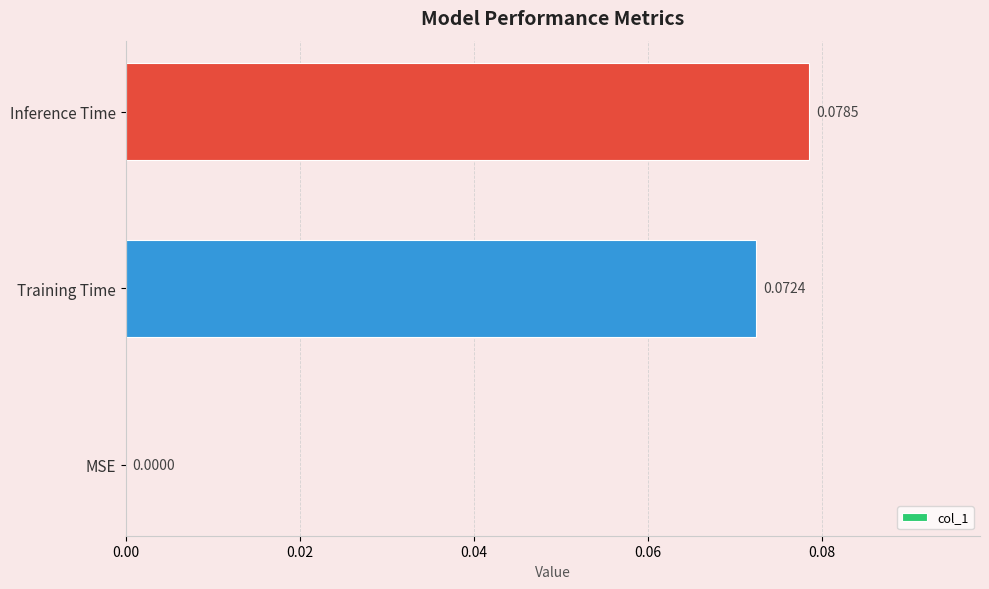

Which label corresponds to the largest value in the chart?

Inference Time